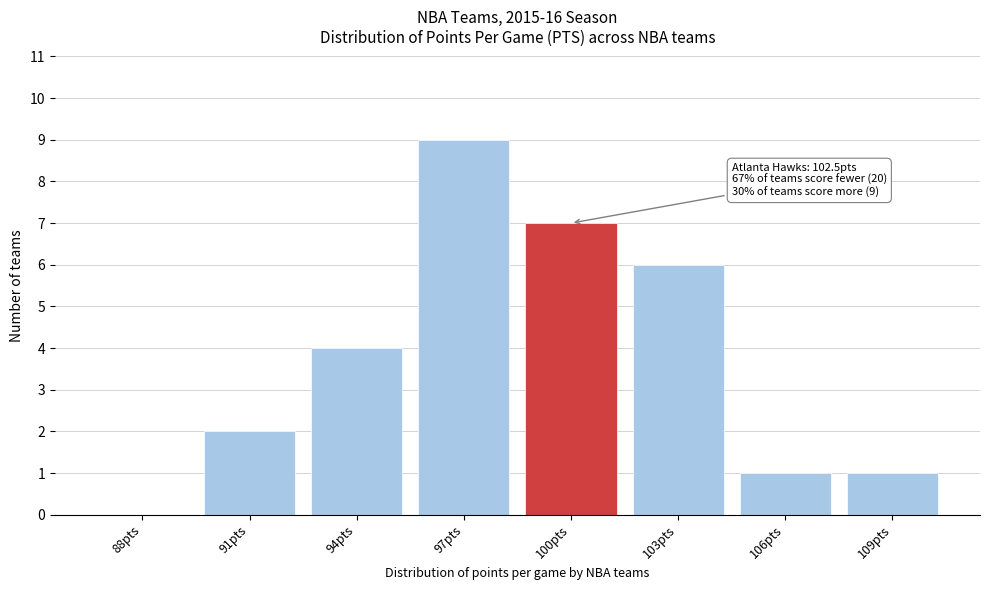

Reading left to right, list all the values displayed in this chart.

88pts=0	91pts=2	94pts=4	97pts=9	100pts=7	103pts=6	106pts=1	109pts=1